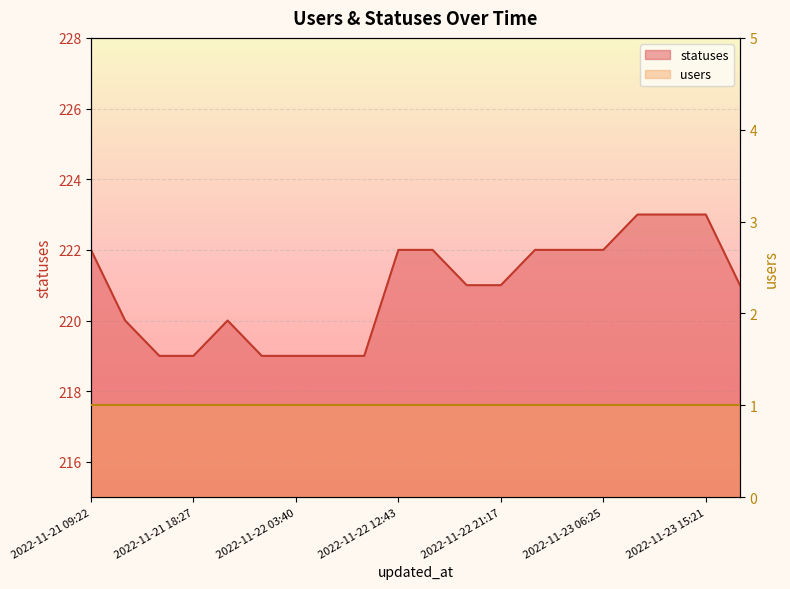

What position from the left is 2022-11-22 09:21?

9